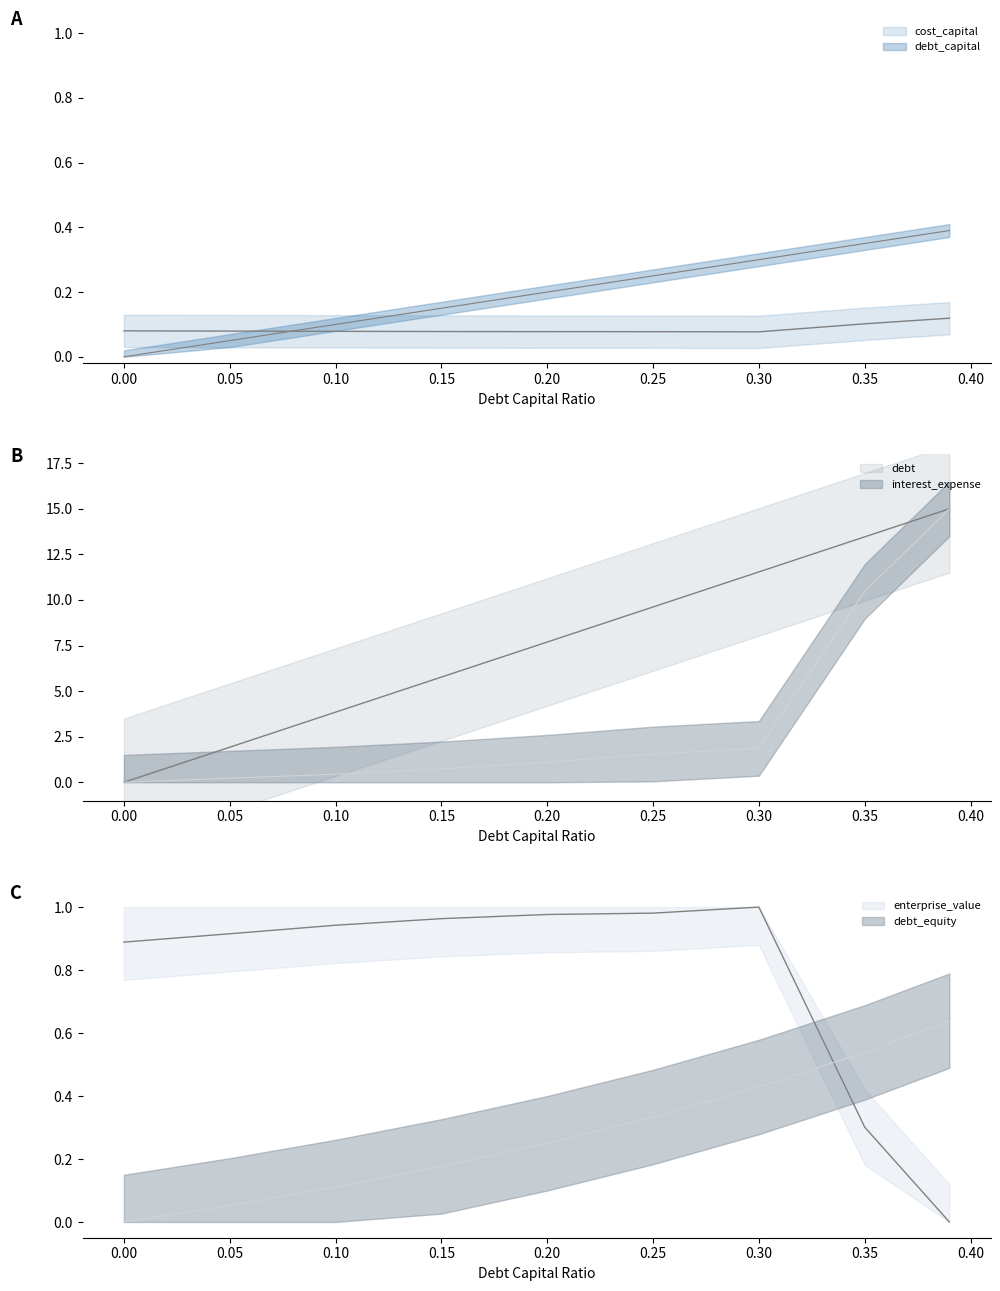

Reading left to right, transcribe all the data shown in this chart.

debt_capital: 0.0	0.1	0.1	0.1	0.2	0.2	0.3	0.3	0.4
cost_capital: 0.1	0.1	0.1	0.1	0.1	0.1	0.1	0.1	0.1
debt_equity: 0.0	0.1	0.1	0.2	0.2	0.3	0.4	0.5	0.6
enterprise_value_norm: 0.9	0.9	0.9	1.0	1.0	1.0	1.0	0.3	0.0
interest_expense_norm: 0.0	0.2	0.4	0.7	1.1	1.5	1.9	10.5	15.0
debt_norm: 0.0	1.9	3.8	5.8	7.7	9.6	11.5	13.5	15.0